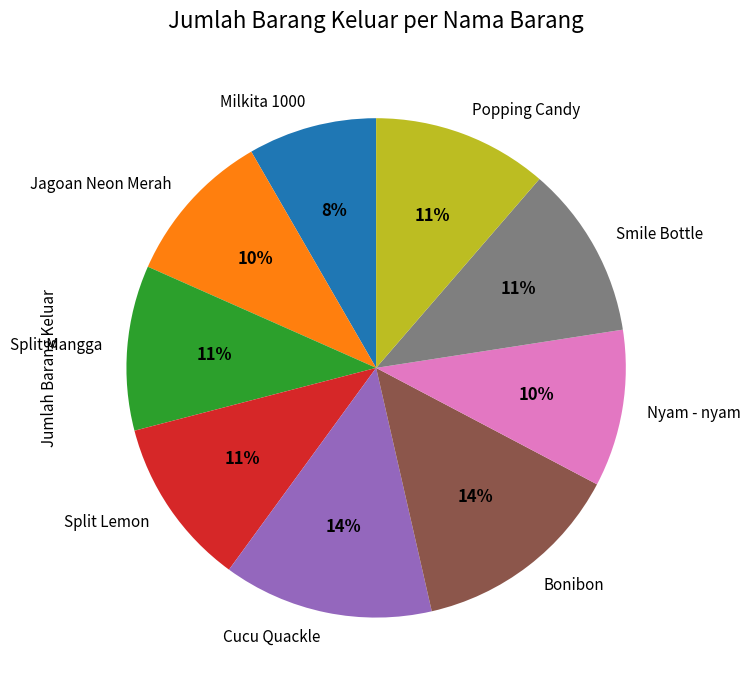

To the nearest percent, what portion does Split Lemon represent?

11%